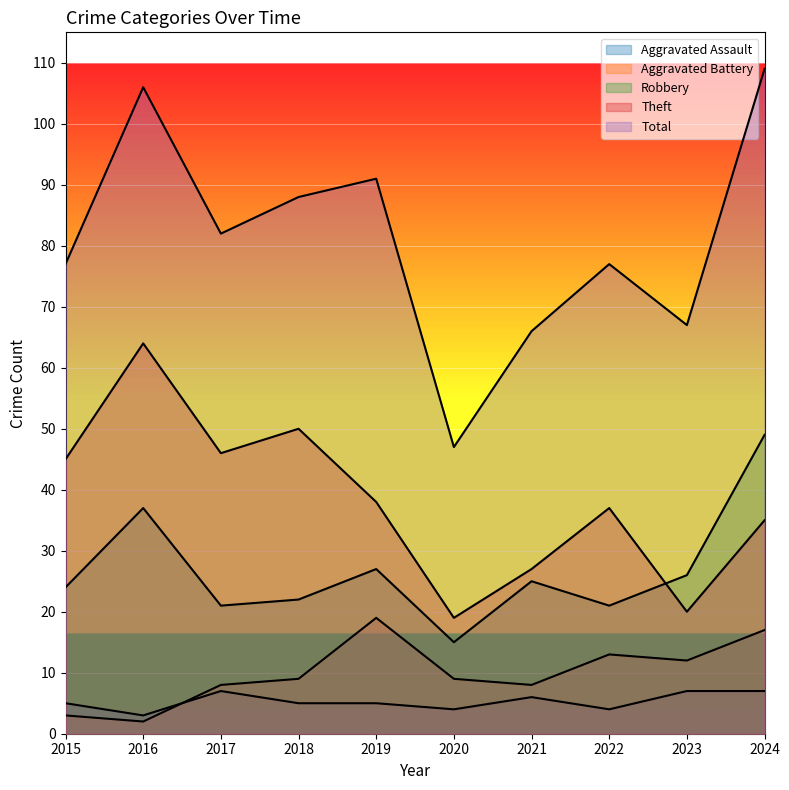

Does the chart display data point markers on the line(s)?

No